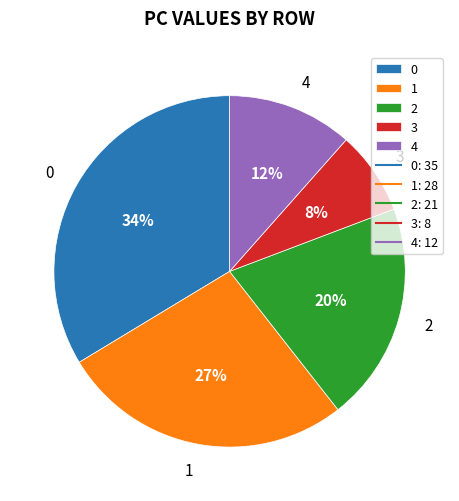

True or false: 2 accounts for 20% of the total.

True